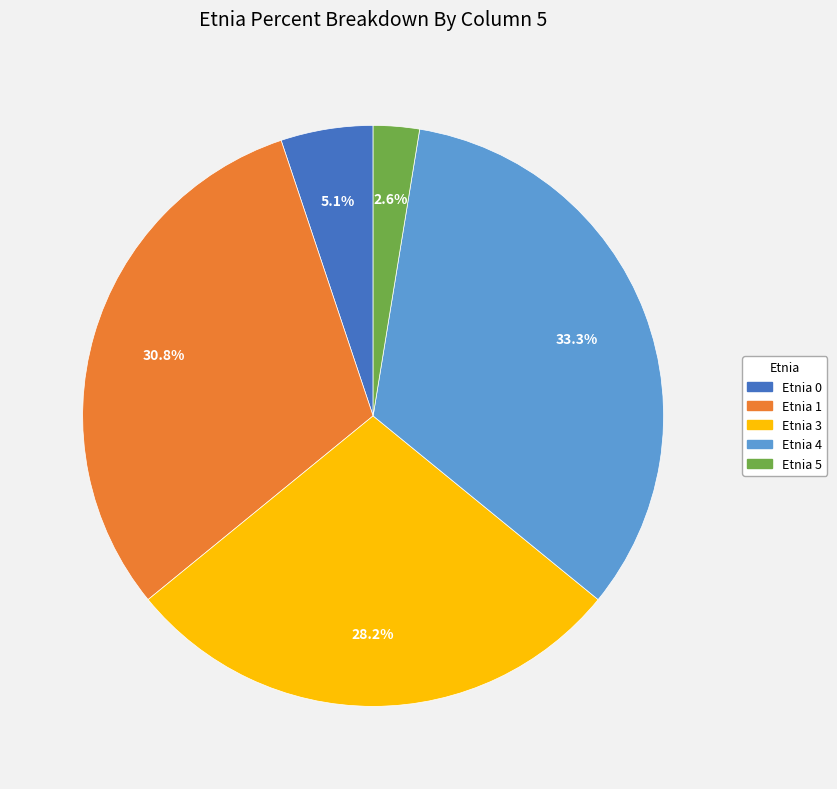

Is there a majority slice in this chart?

No